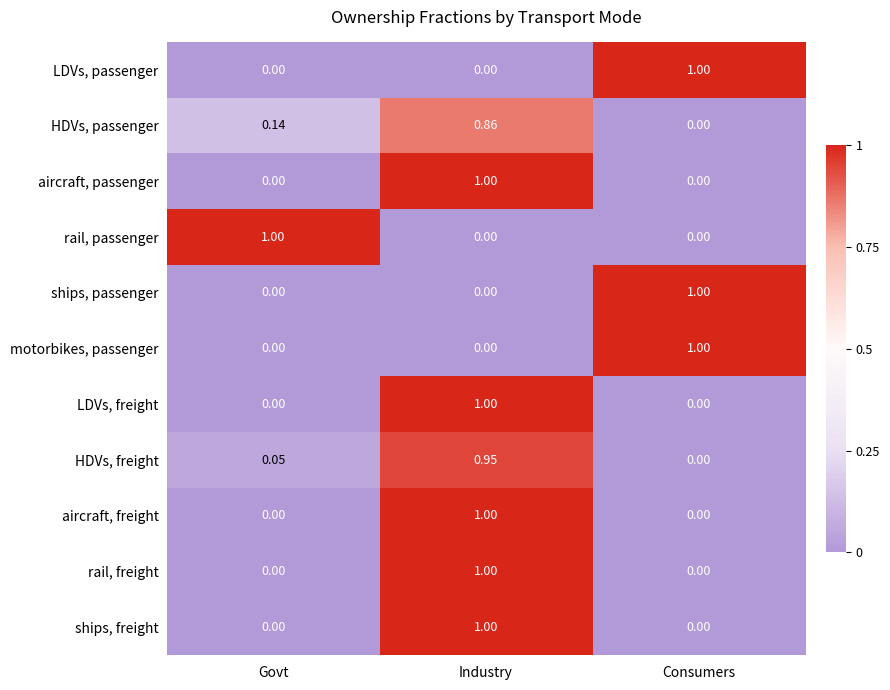

Where is HDVs, freight nearest to the value 0?

Consumers